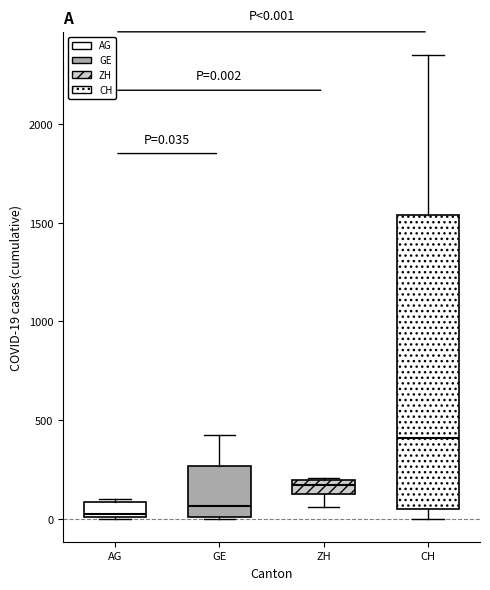

Which box is the tallest, from its lower edge to its upper edge?

CH